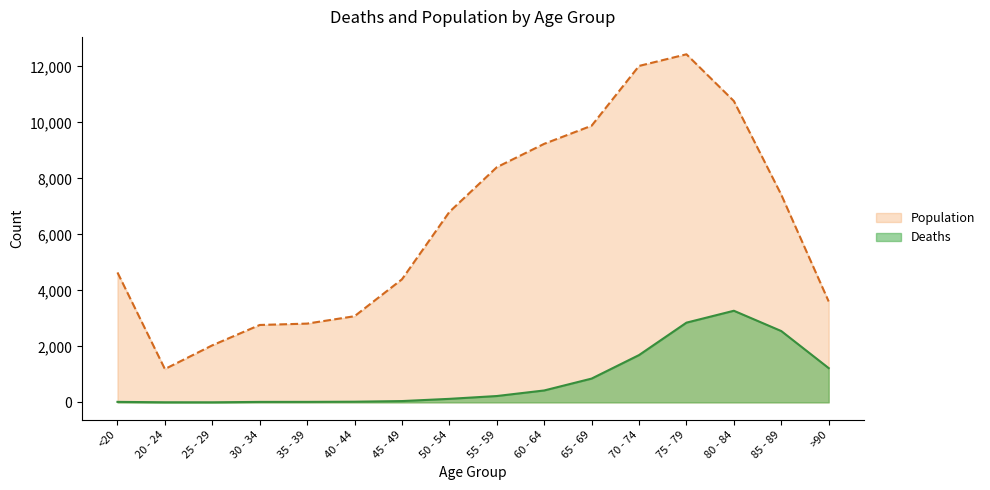

What is the label of the 6th point from the left?

40 - 44